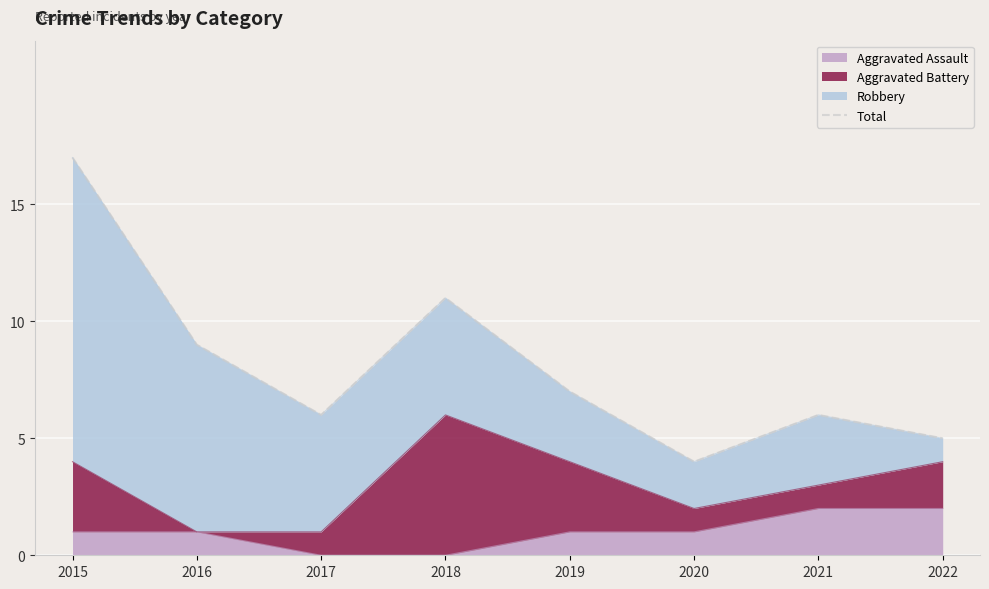

The value at 2022 is 5. True or false?

True